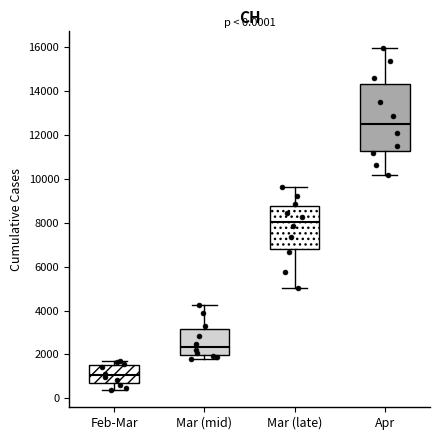

Comparing the boxes themselves (not the whiskers), which one is the tallest?

Apr